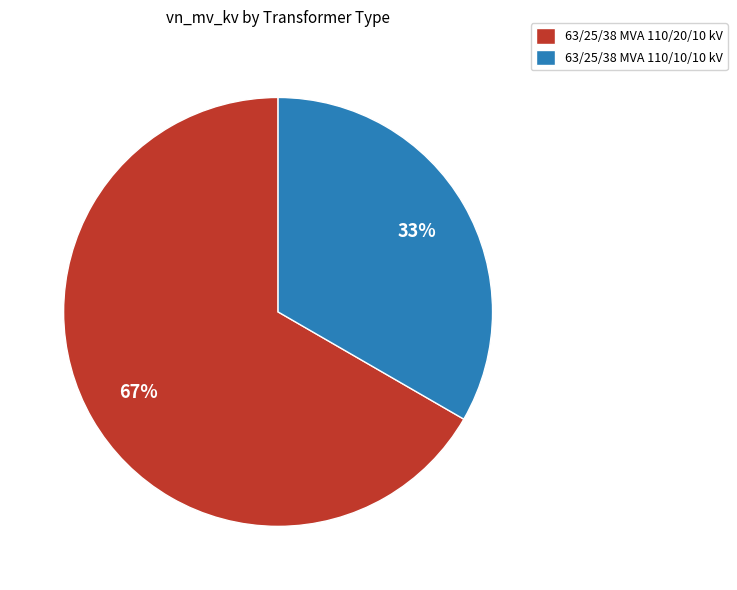

Is the sum of 63/25/38 MVA 110/20/10 kV and 63/25/38 MVA 110/10/10 kV greater than half?

Yes